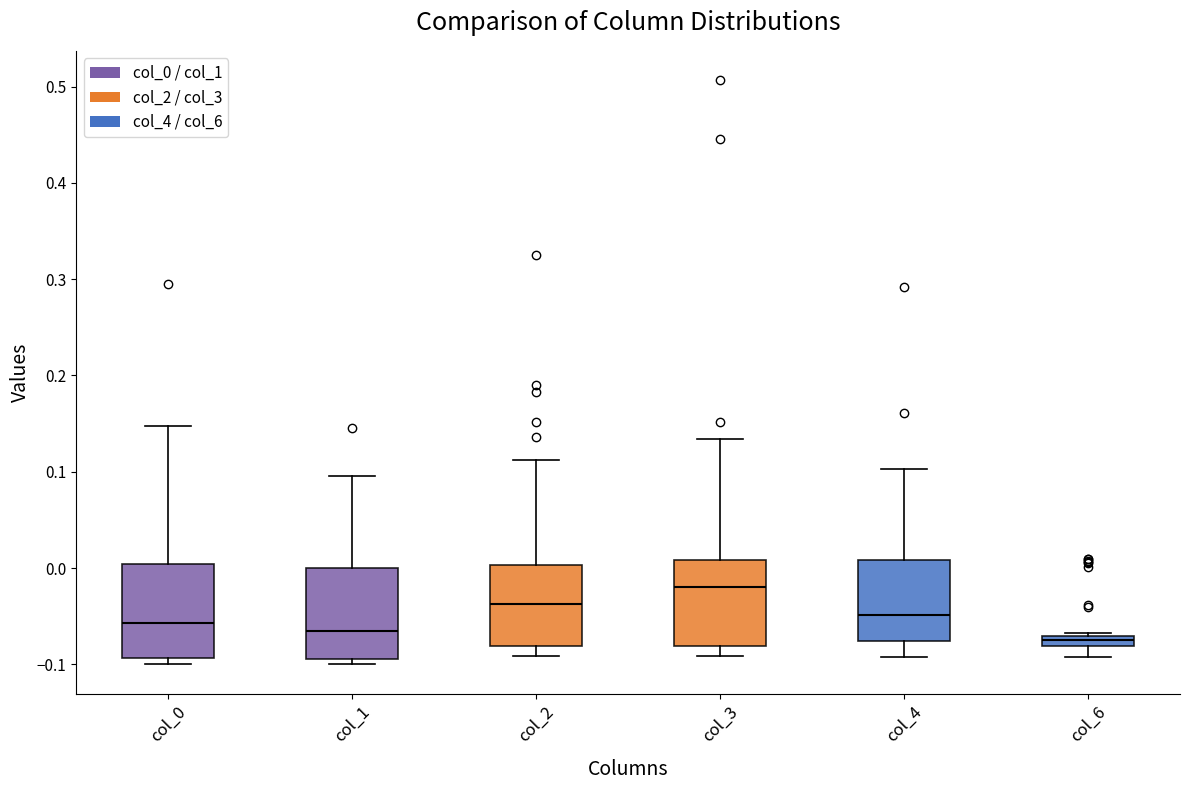

Where does the median line of the box for col_3 sit on the y-axis? The values are not printed on the chart, so give them approximately, as read against the axis.

-0.02